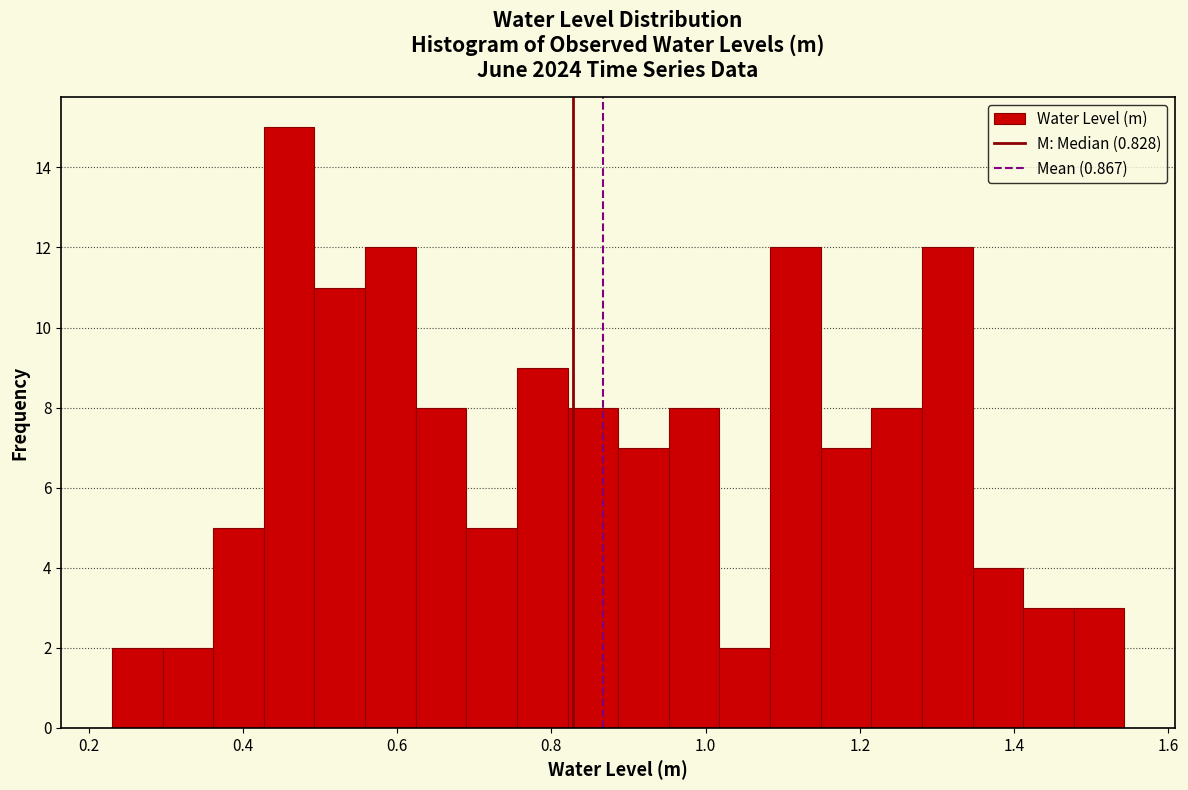

Around what value on the x-axis is the tallest bar? Give the approximate position of its centre, as read against the axis.

0.46